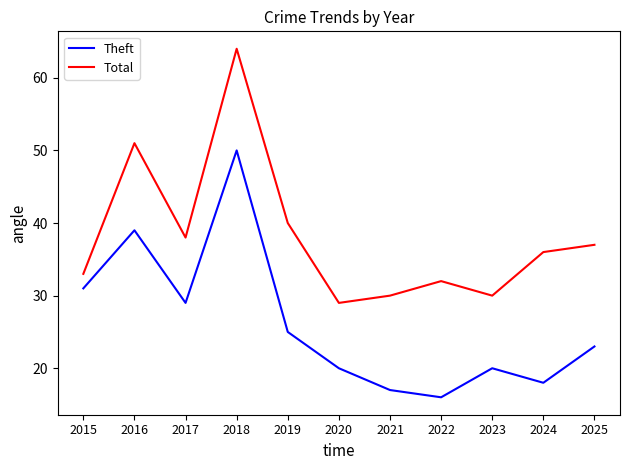

Does the chart have visible grid lines?

No